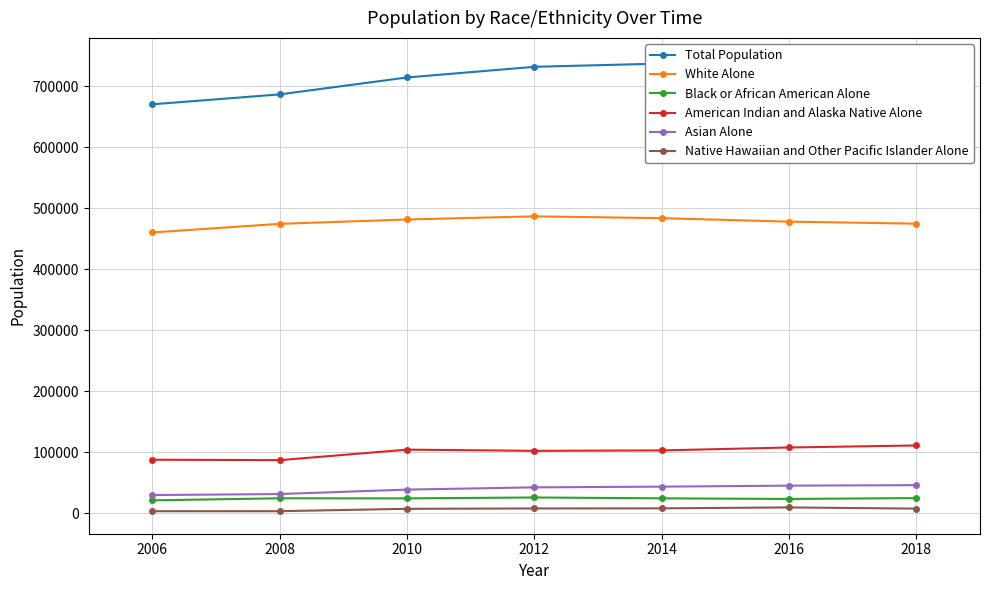

What is the sum of all White Alone values?

3338518